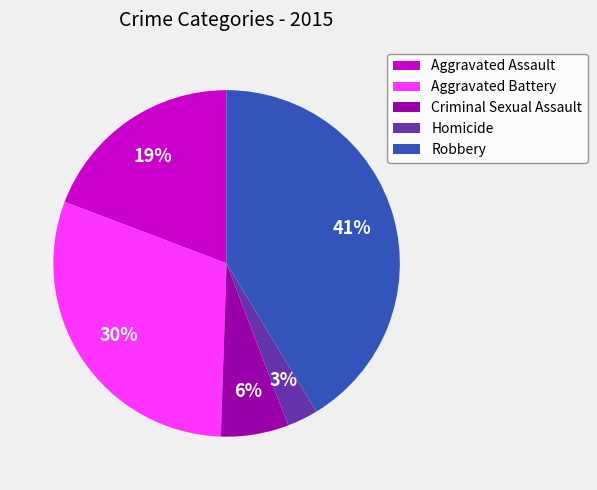

How many slices are in this pie chart?

5